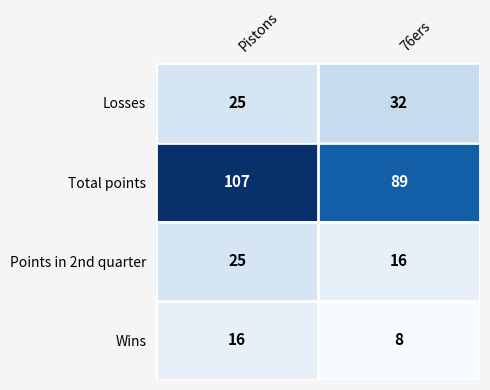

How many categories are shown in the chart?

2